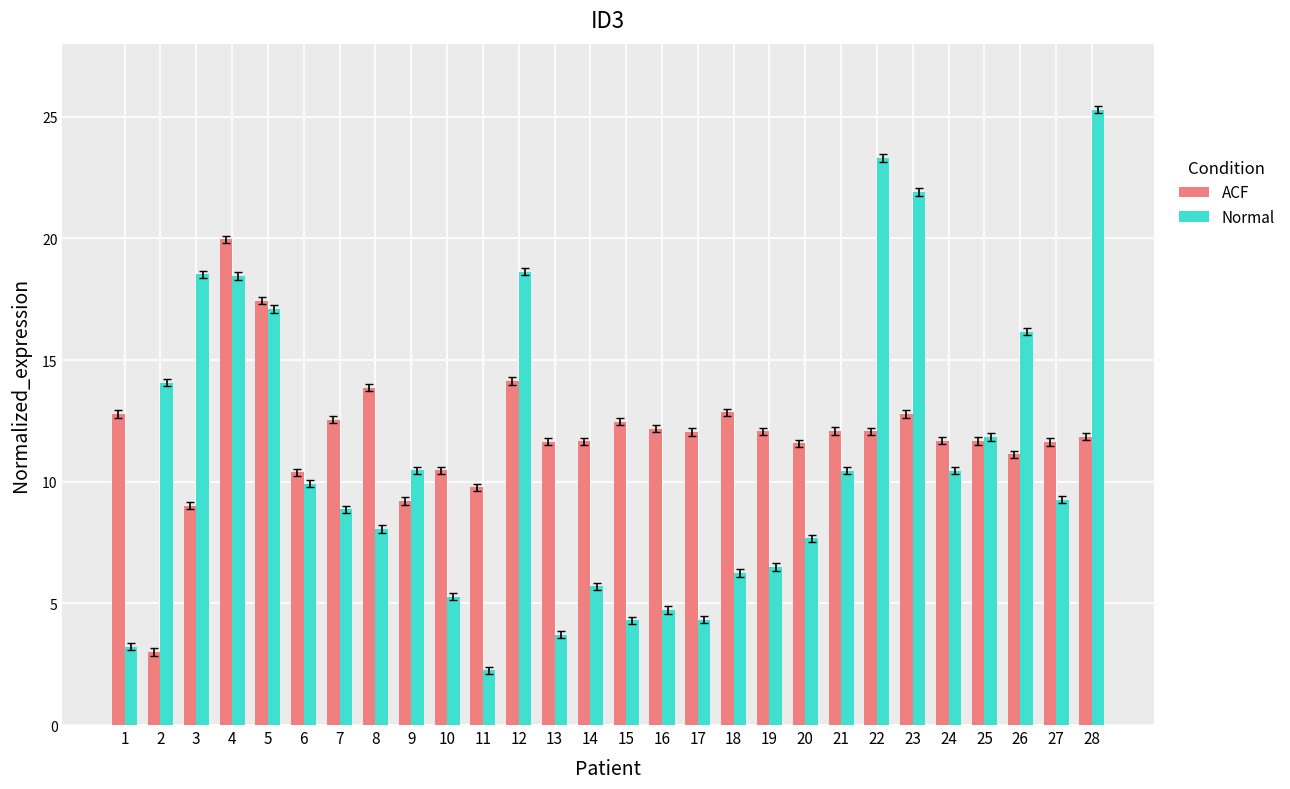

What is the spread (max minus min) of values at 10?

5.2